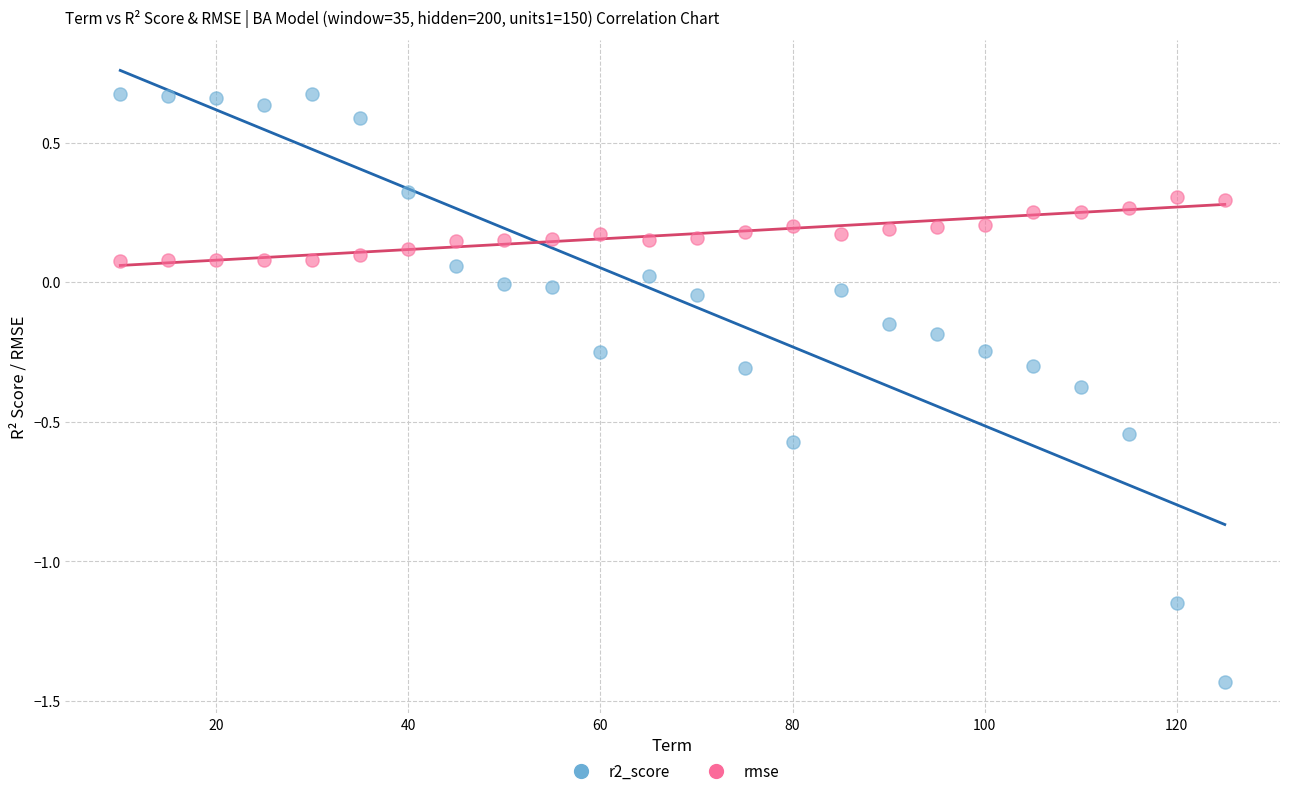

What is the X range (max minus min) for the scatter plot?

115.0